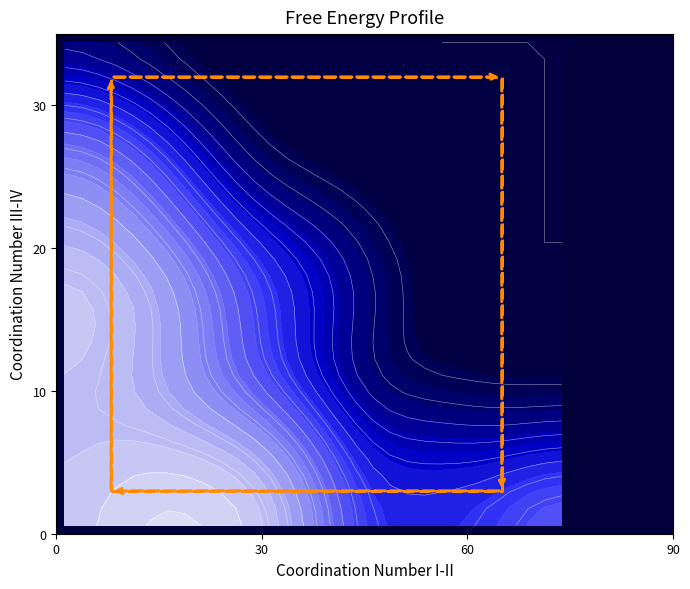

What is the average value?

15